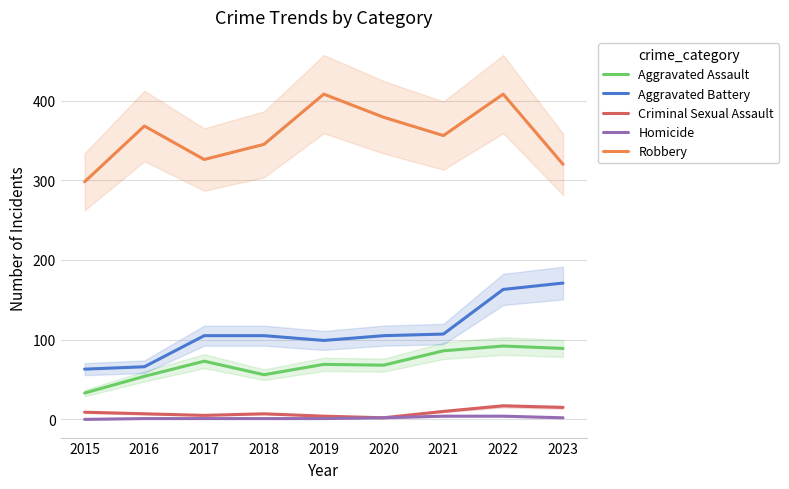

Does the chart display data point markers on the line(s)?

No